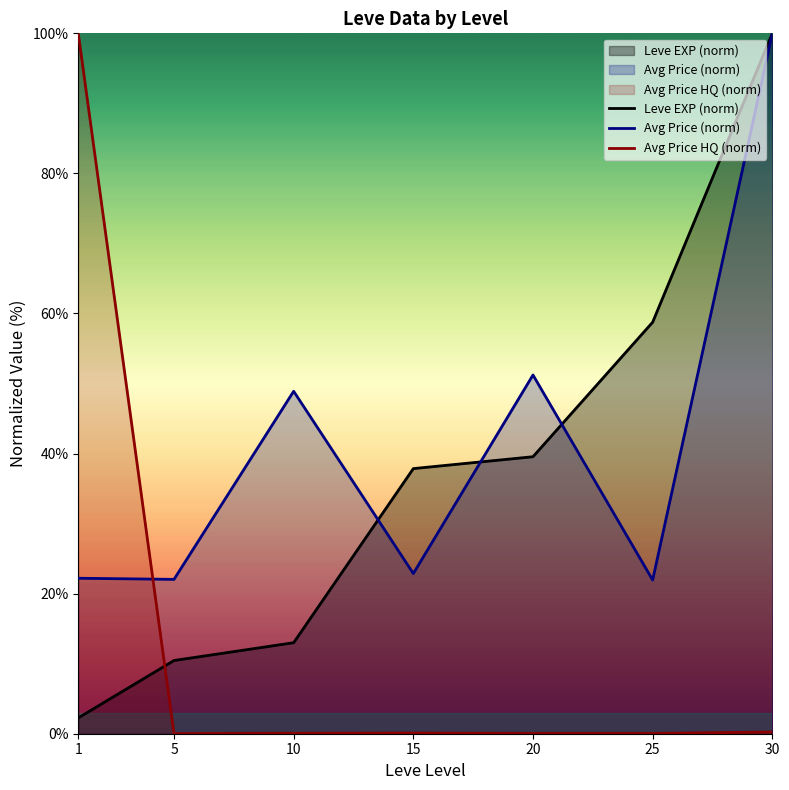

True or false: Avg Price (norm) has a value of 21.9 at 25.

True